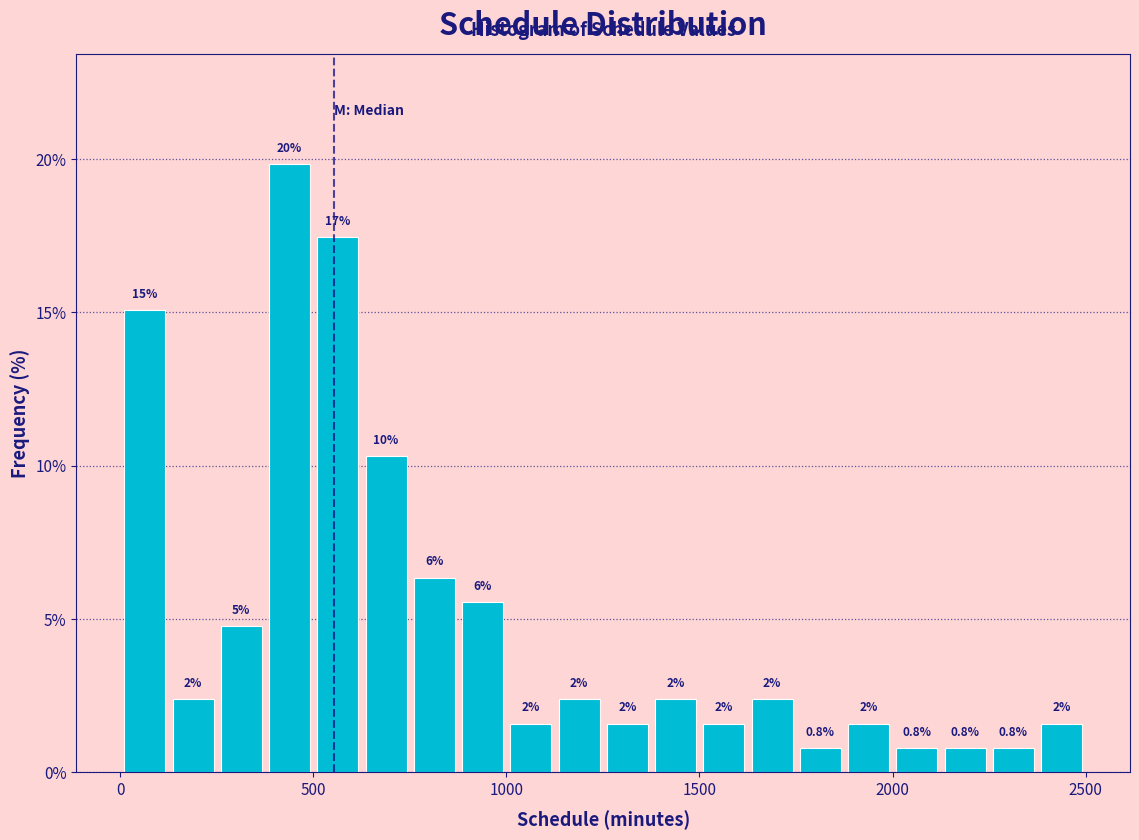

Read against the x-axis, roughly where is the centre of the tallest bar?

450